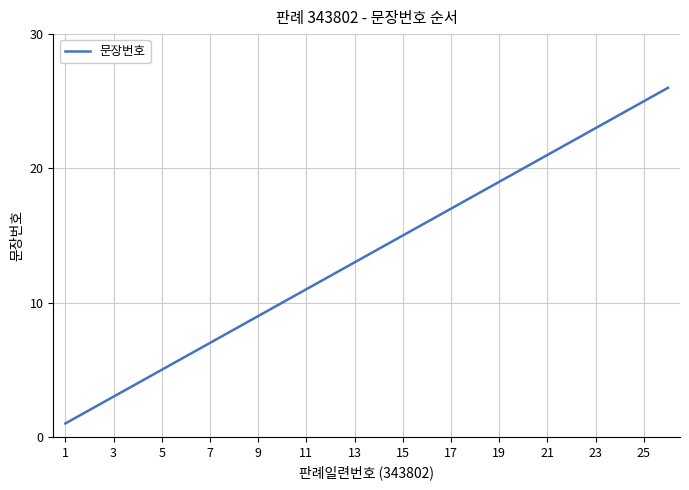

What is the difference between the maximum and minimum values?

25